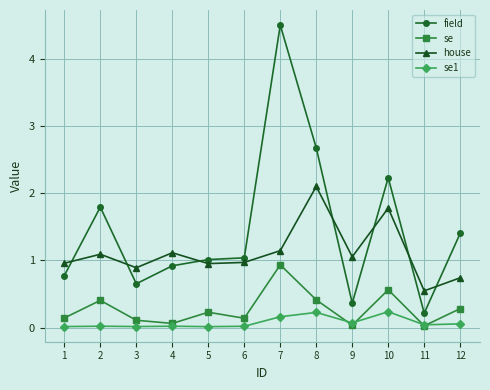

At which label does field reach its minimum?

11